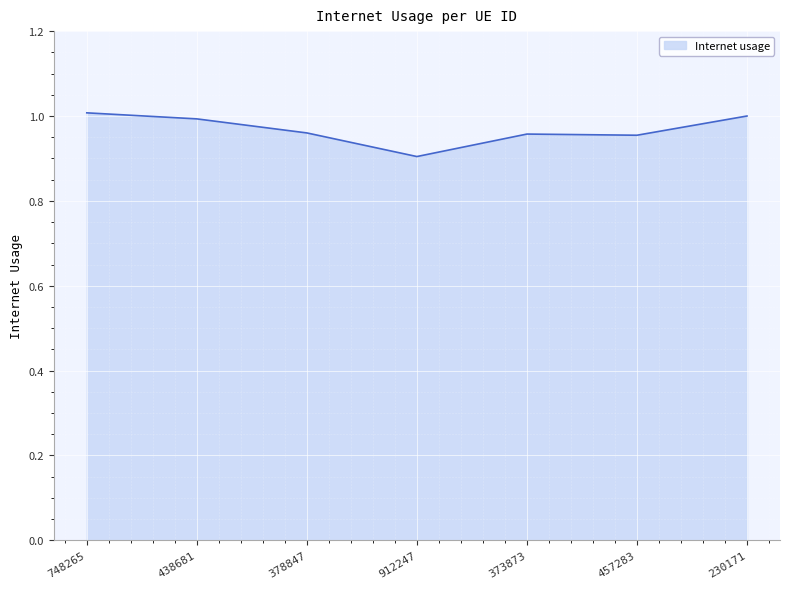

Where is the data nearest to the value 0?

912247